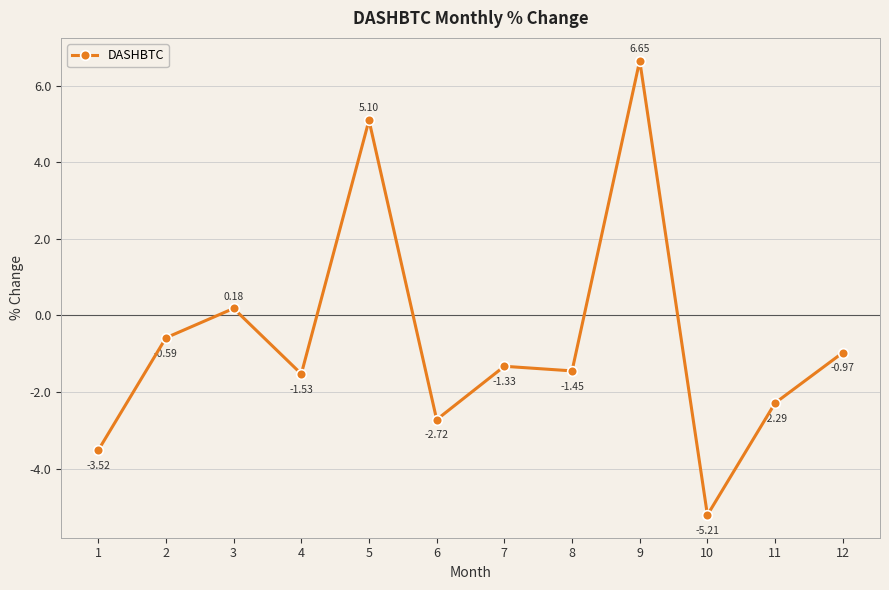

True or false: the data shows -2.6 at 4.

False